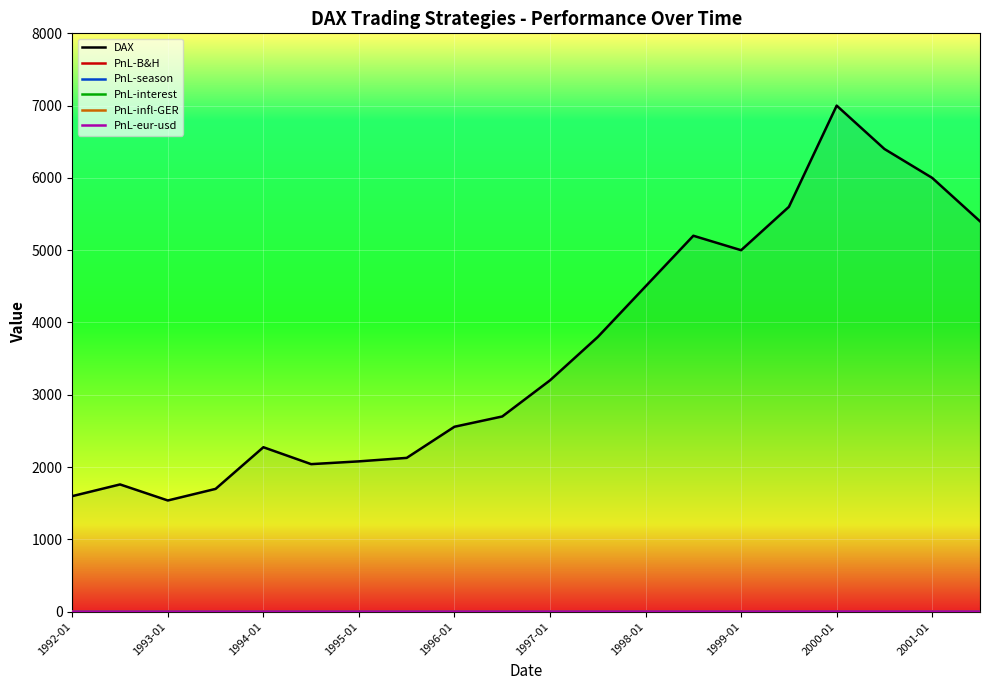

In DAX, how many points are higher than both neighbors (excluding endpoints)?

4